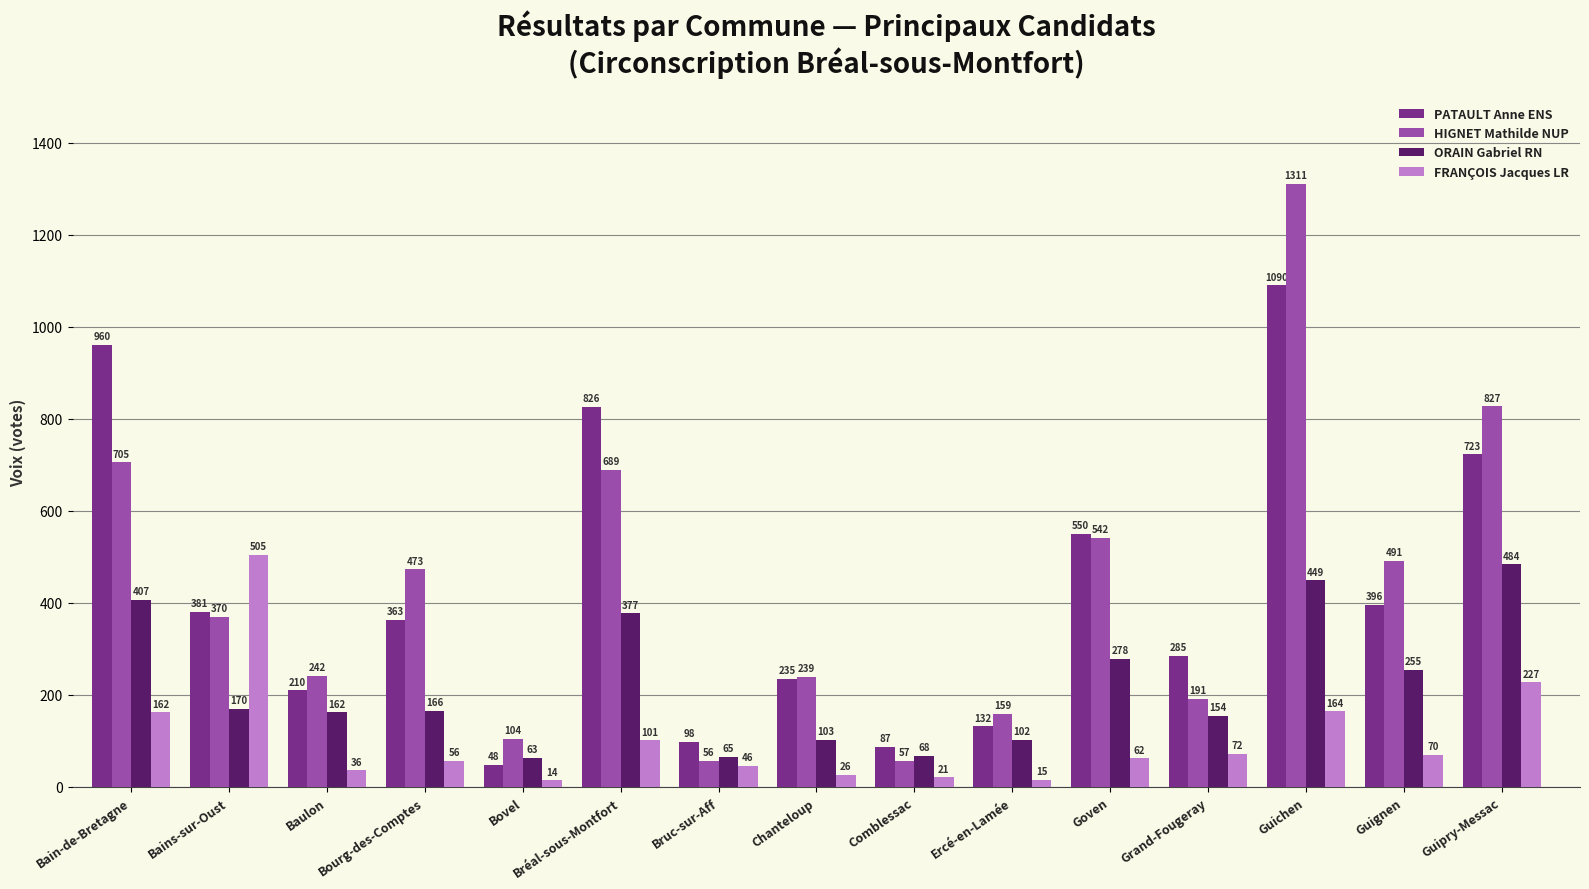

Is the value of ORAIN Gabriel RN at Bréal-sous-Montfort greater than the value of HIGNET Mathilde NUP at Grand-Fougeray?

Yes